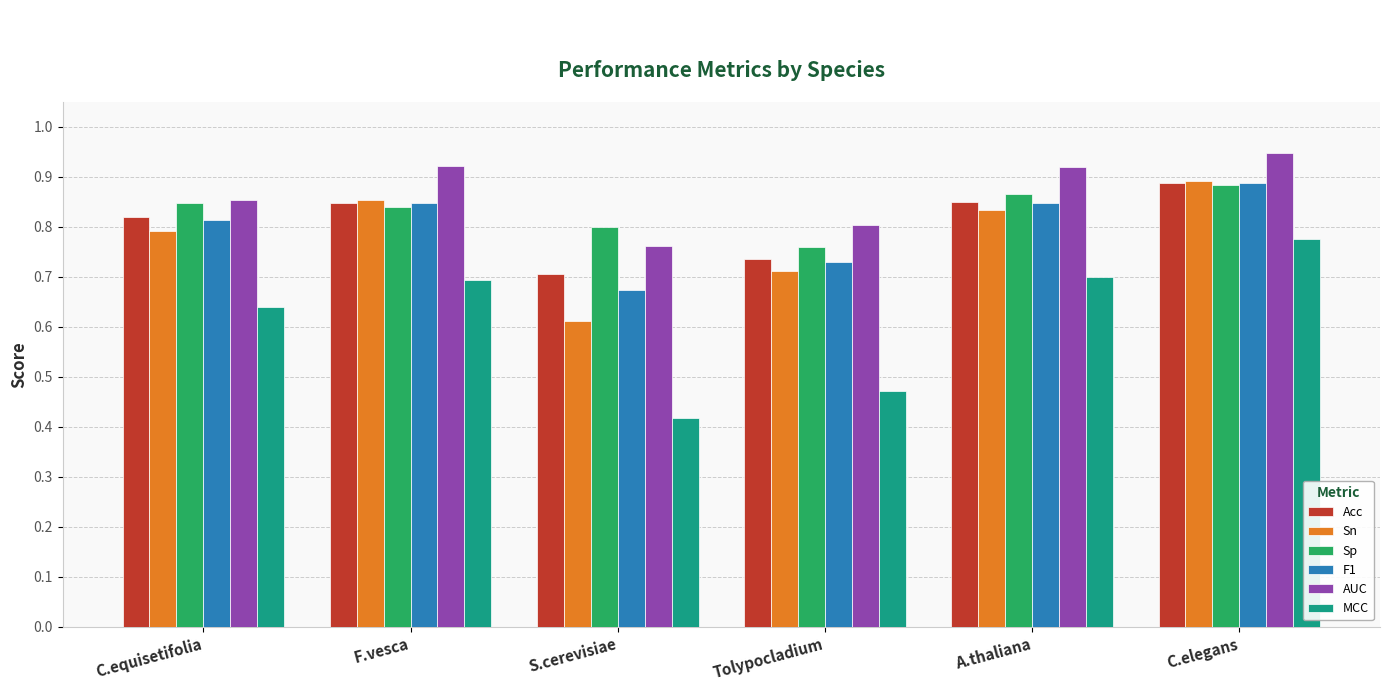

Is it true that Sn equals 0.9 at F.vesca?

True